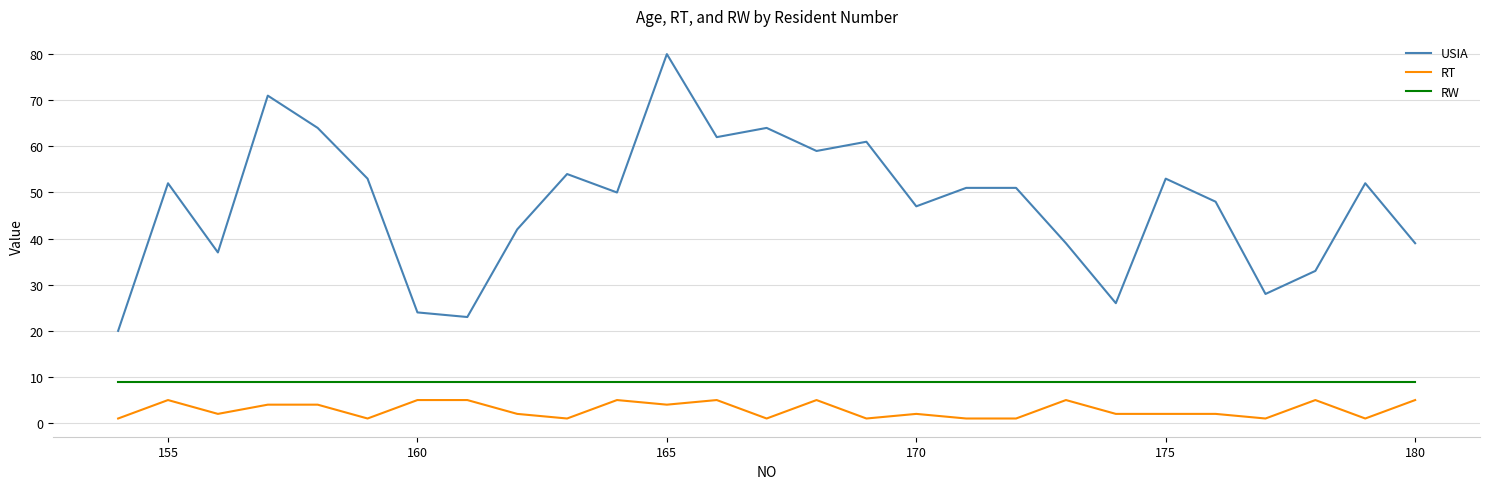

Which series has the widest spread of values?

USIA